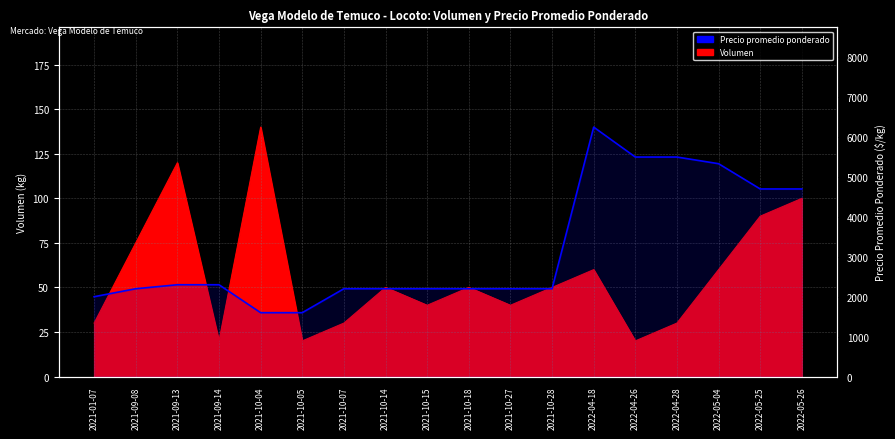

What is the sum of all values?

57183